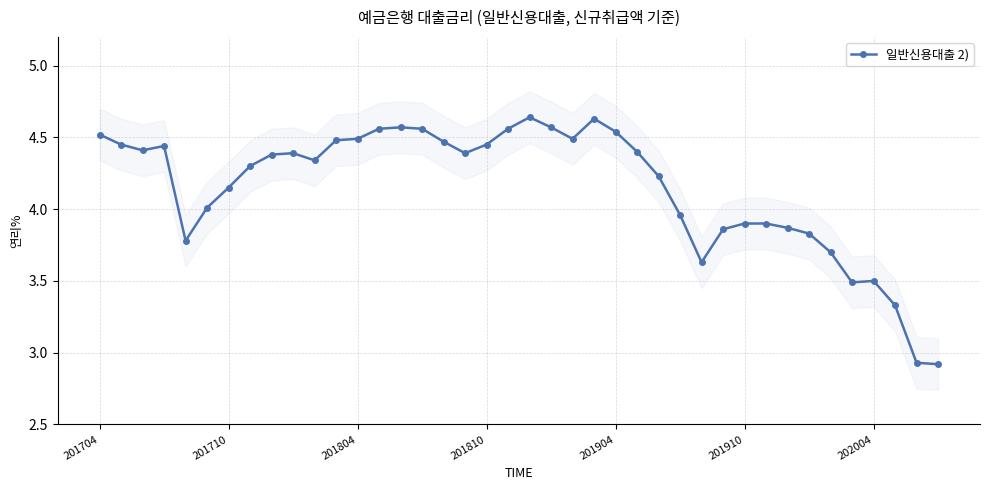

How many lines are shown in the chart?

1